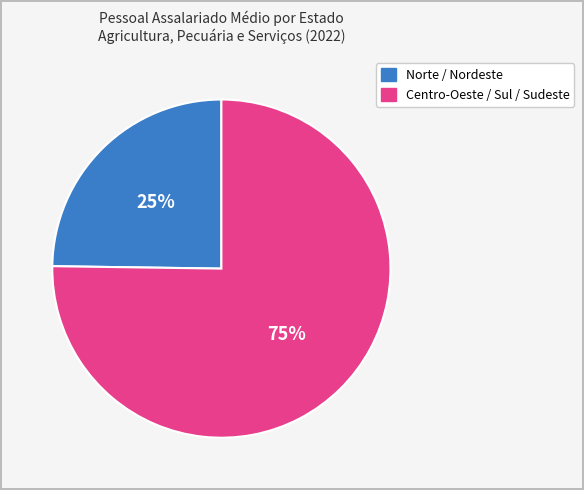

To the nearest percent, what is the difference between the largest and smallest slice percentages?

50%